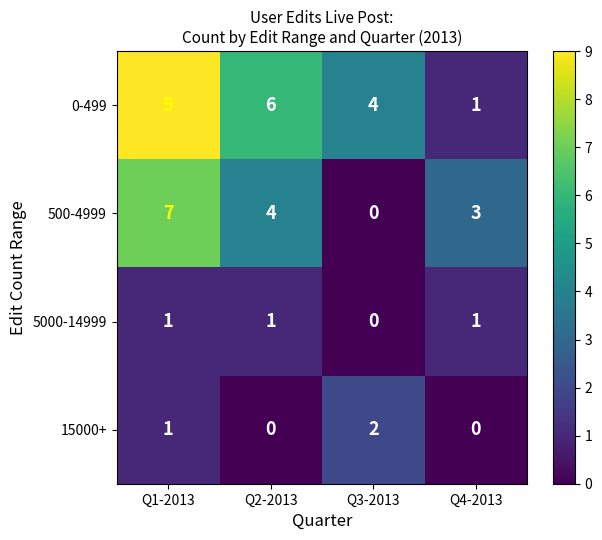

List the series in order of their peak value, lowest first.

5000-14999, 15000+, 500-4999, 0-499